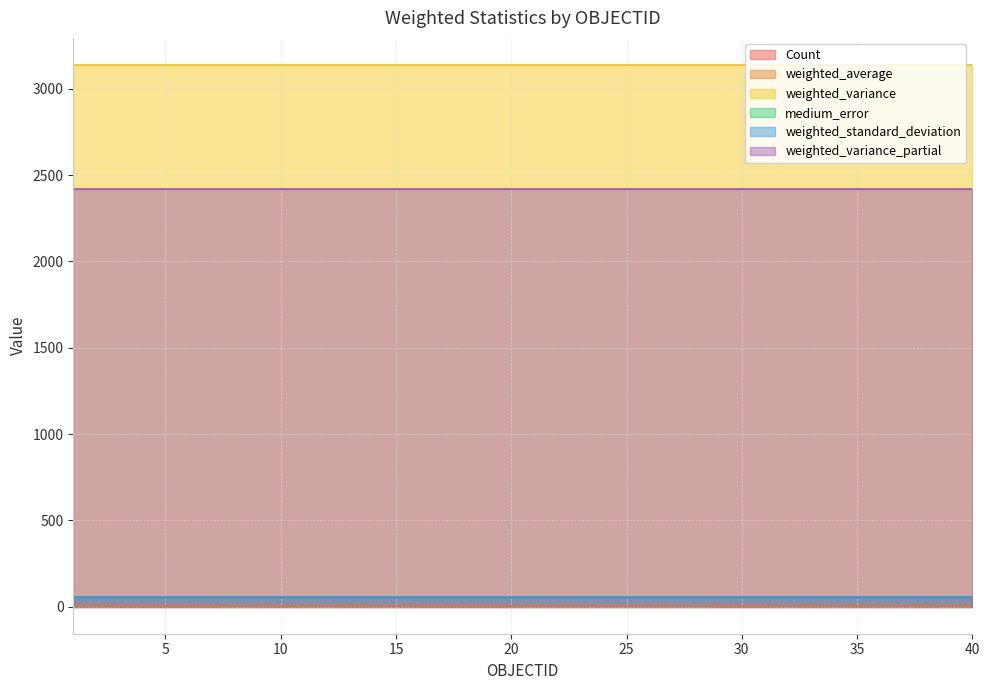

True or false: weighted_standard_deviation and weighted_variance_partial cross at least once.

False